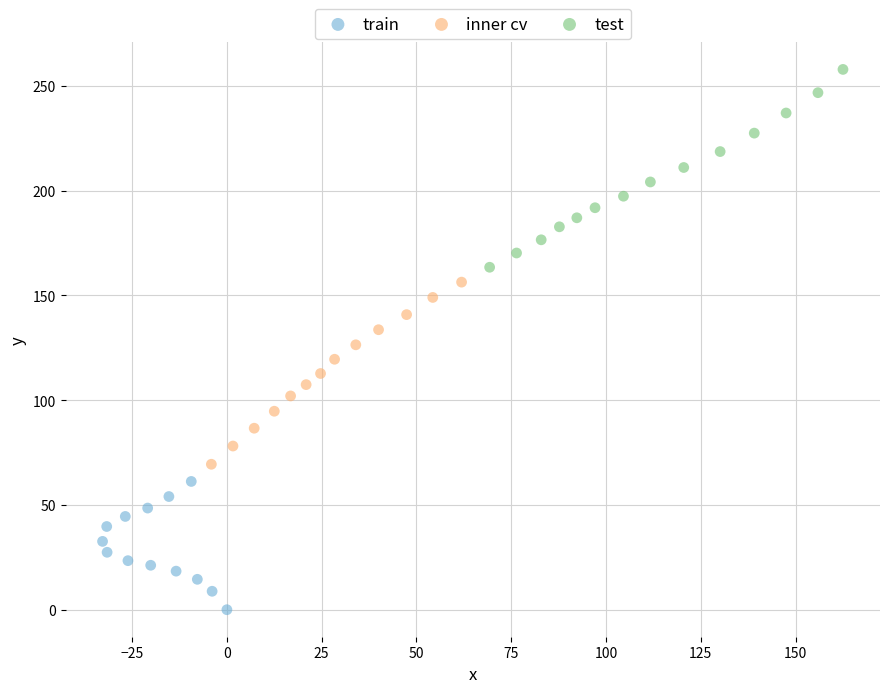

What are all the series names shown in the legend?

train, inner cv, test